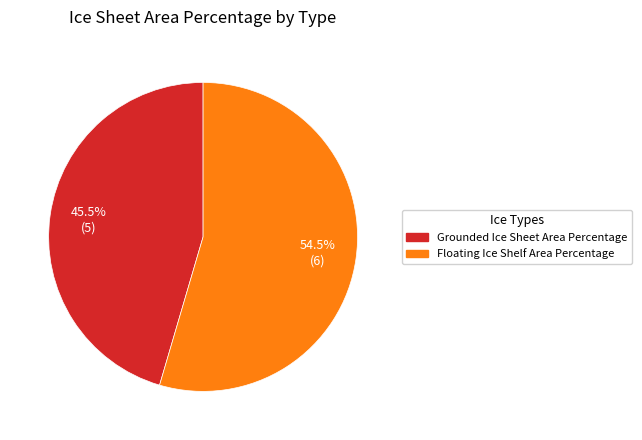

To the nearest percent, what is the average slice percentage?

50%